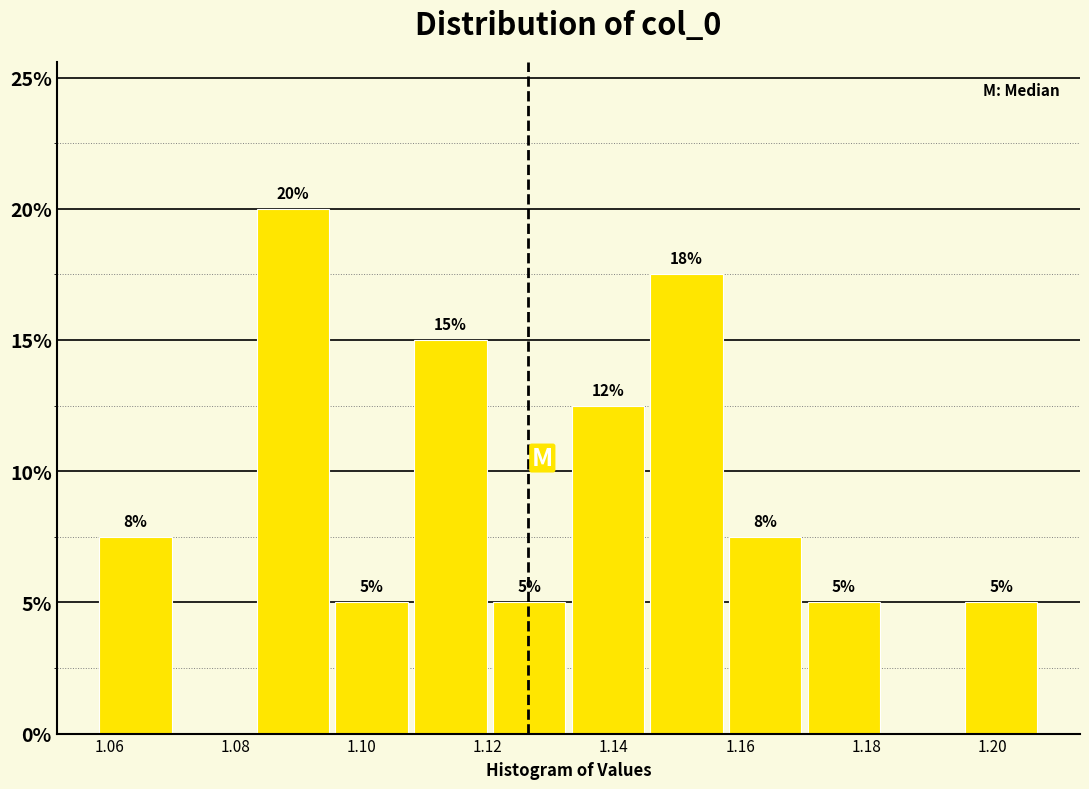

Over which range of the x-axis is the bar tallest?

1.082 to 1.096